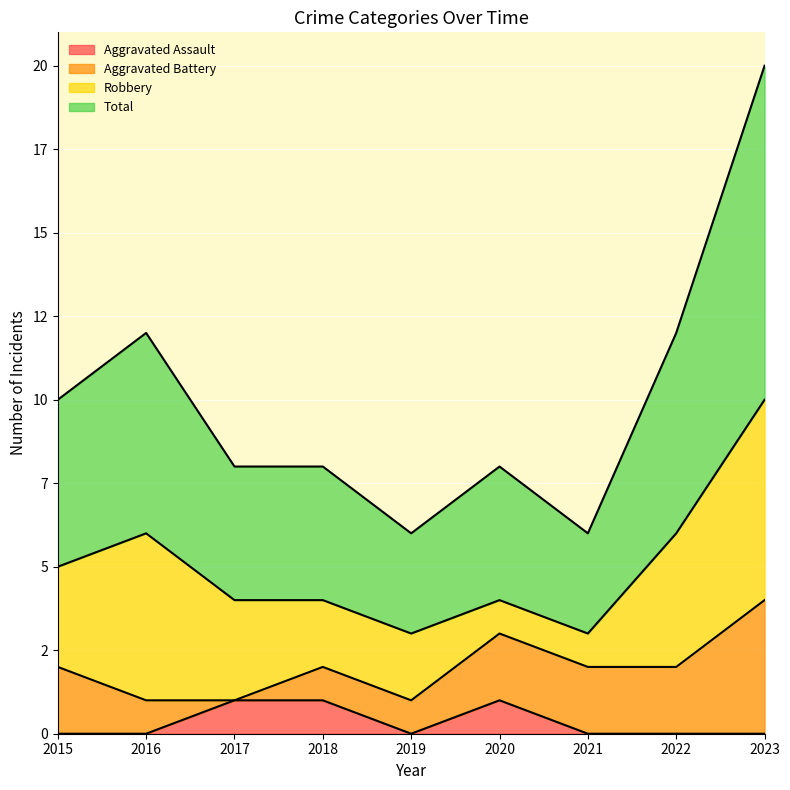

What is the maximum value shown in the chart?

10